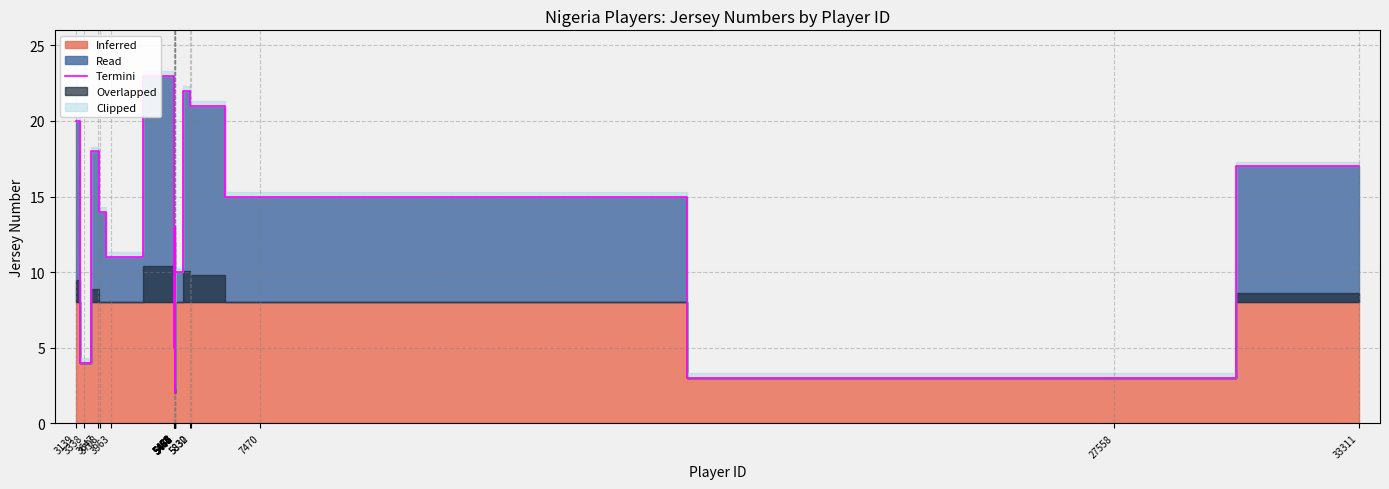

How many points are lower than both their immediate neighbors (excluding endpoints)?

7